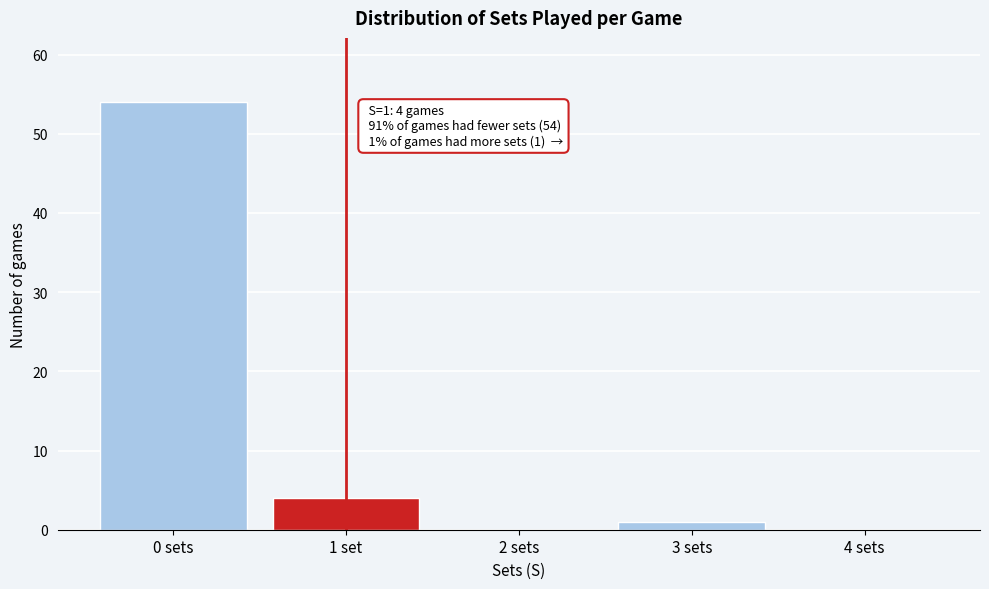

Reading left to right, list all the values displayed in this chart.

0 sets=54	1 set=4	2 sets=0	3 sets=1	4 sets=0